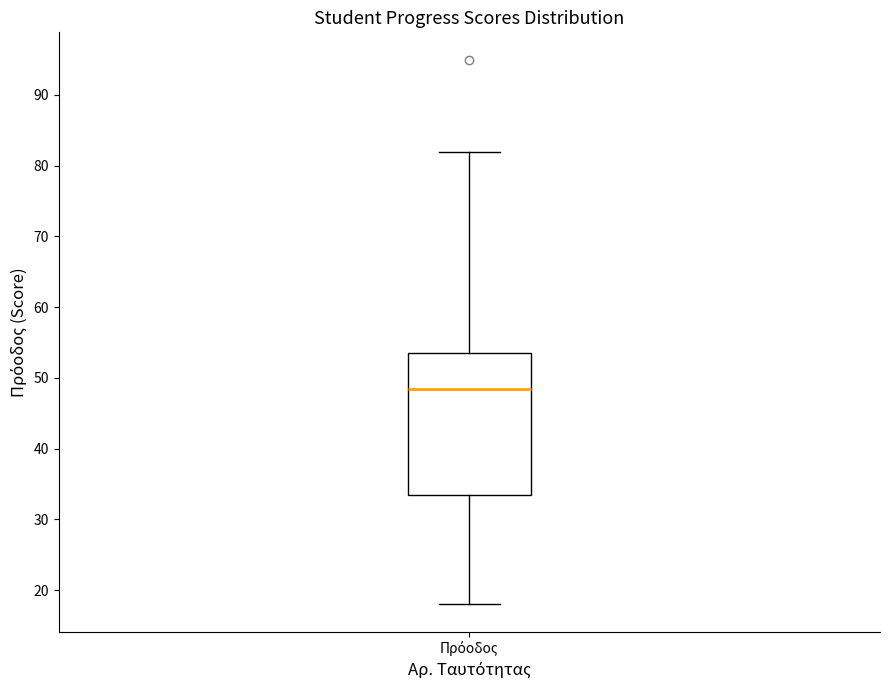

Read this box plot against the y-axis: the position of the median line, the range covered by the box, and the ends of both whiskers. The values are not printed on the chart, so give them approximately, as read against the axis.

median 49, box 34 to 54, whiskers 18 to 82